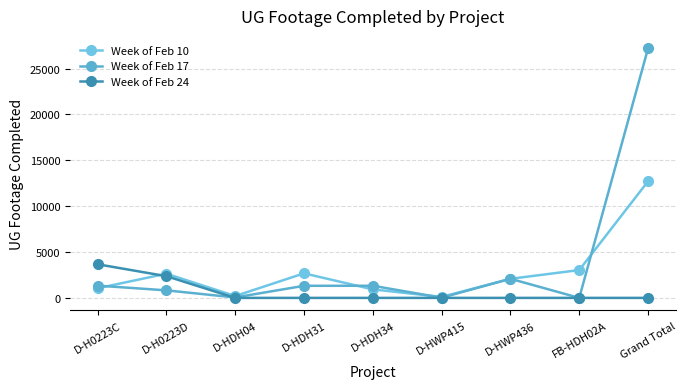

How many data points does each series have?

9